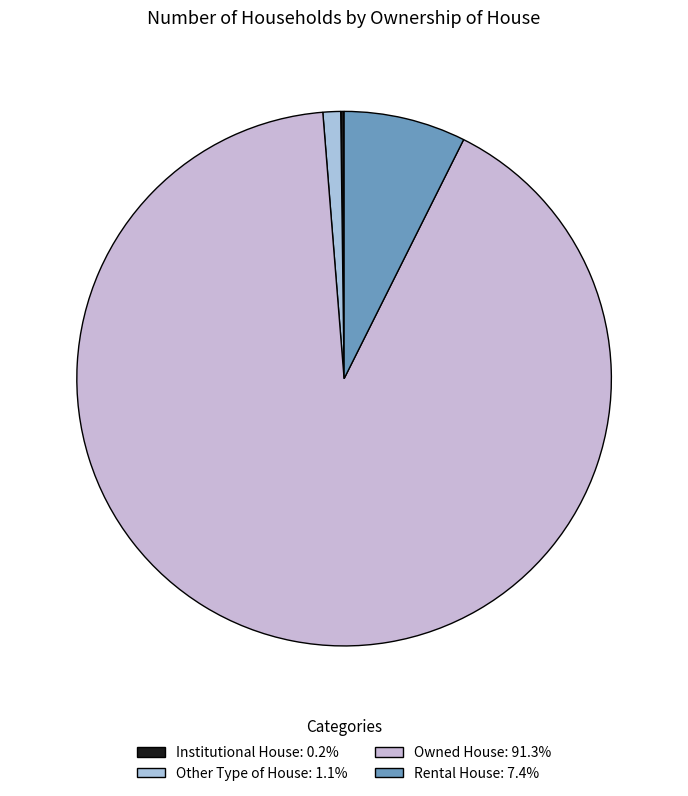

Which category has the biggest portion of the pie?

Owned House